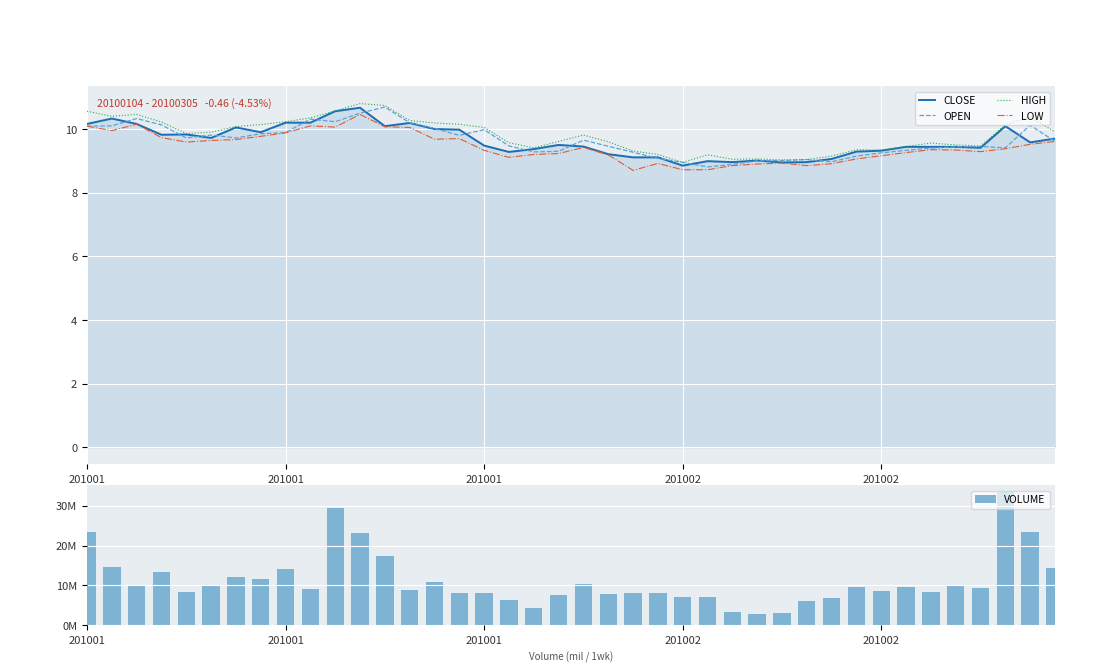

What is the value of the LOW bar at the 20th from the left?

9.2